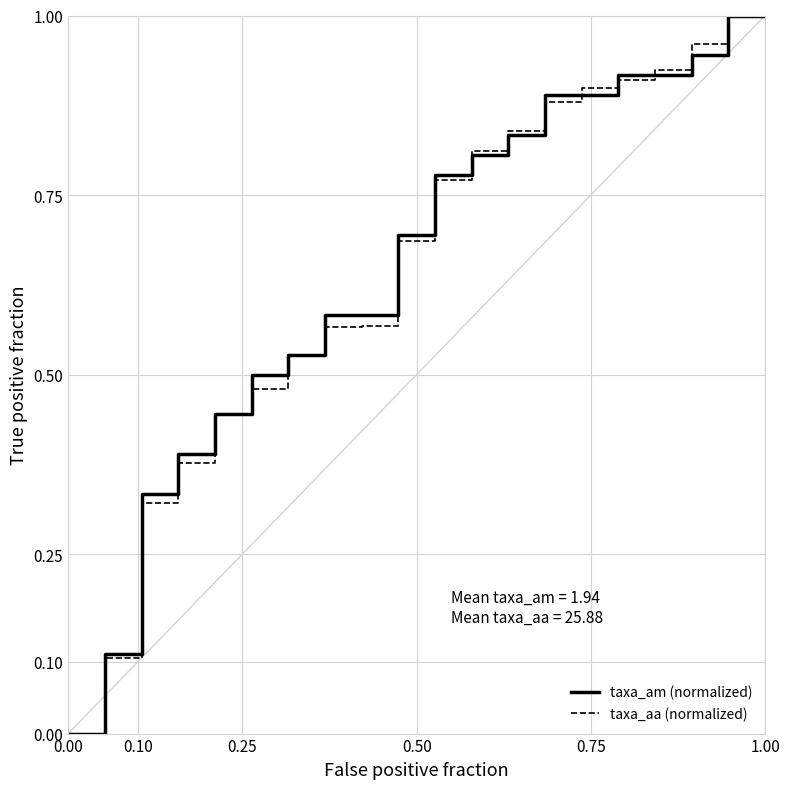

Does the chart display data point markers on the line(s)?

No